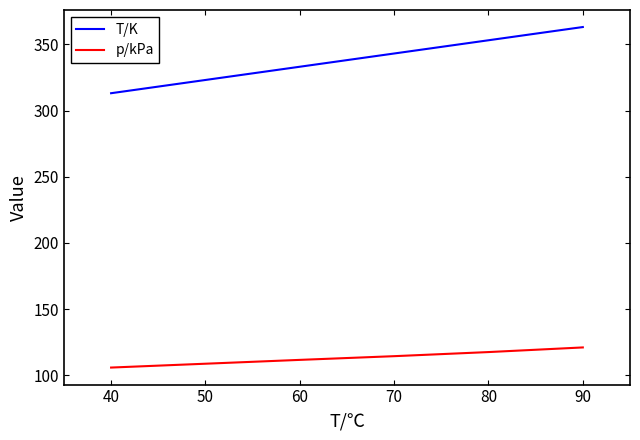

The value of T/K at 90 is 363.1. True or false?

True